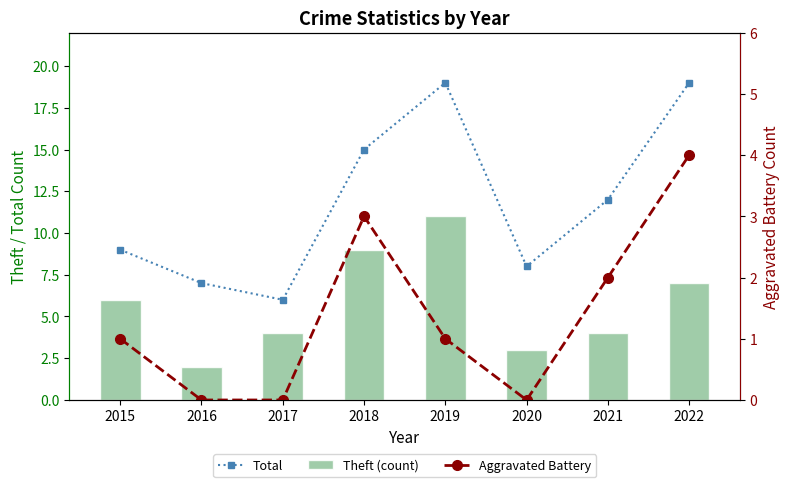

Reading left to right, what are all the values shown in this chart?

Total: 9	7	6	15	19	8	12	19
Theft (count): 6	2	4	9	11	3	4	7
Aggravated Battery: 1	0	0	3	1	0	2	4